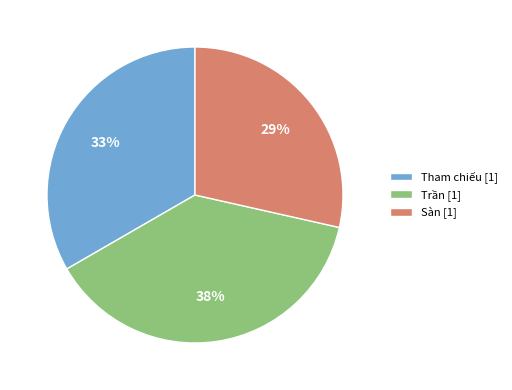

Is there a majority slice in this chart?

No